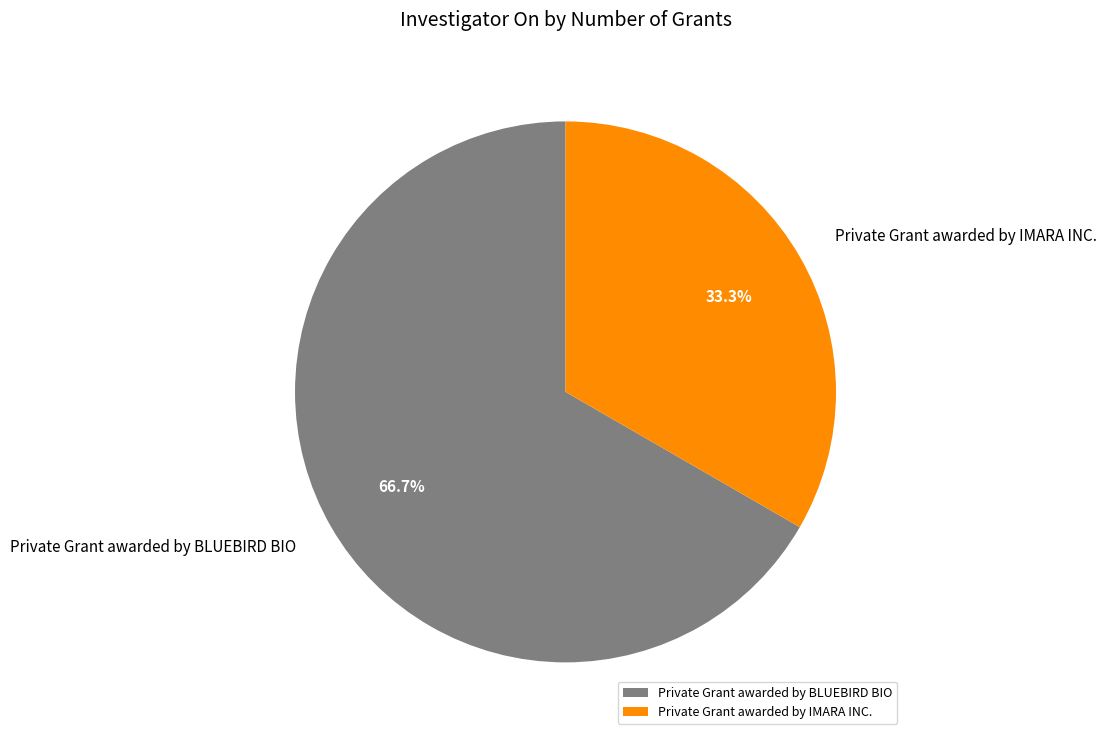

To the nearest percent, what portion does Private Grant awarded by IMARA INC. represent?

33%